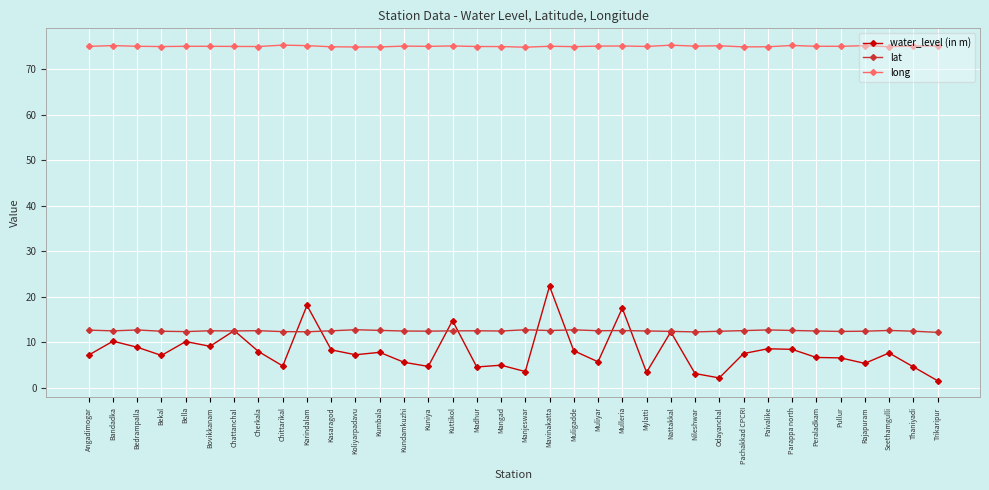

Which series has the widest spread of values?

water_level (in m)